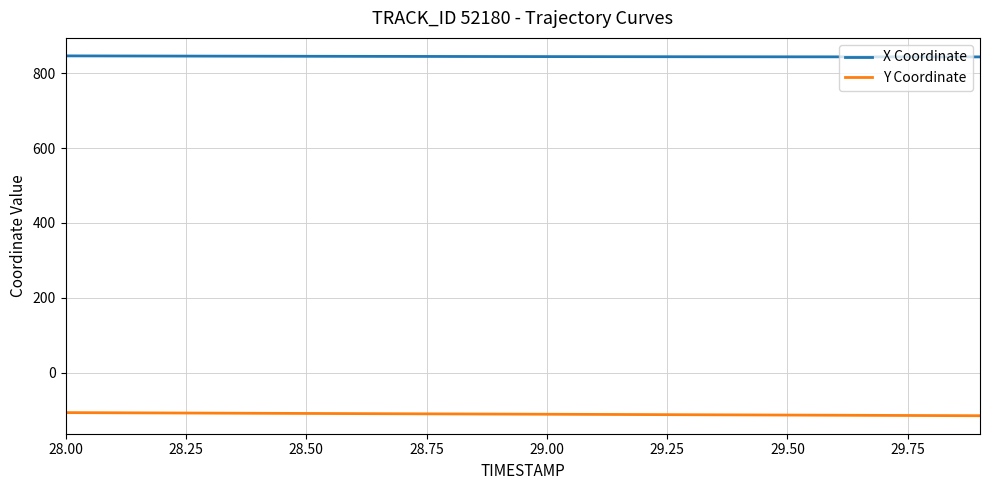

True or false: Y Coordinate and X Coordinate intersect in this chart.

False